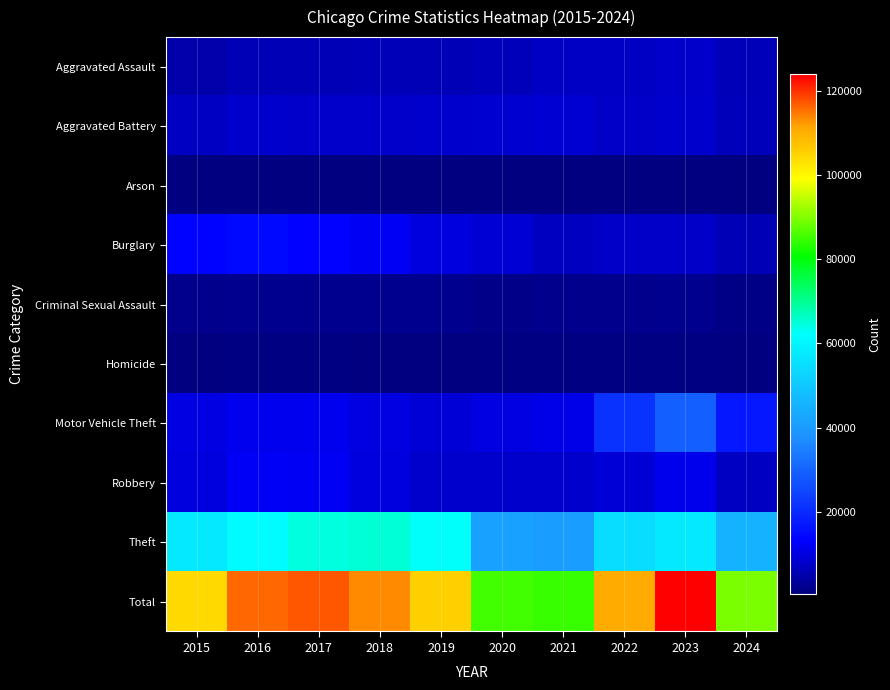

Reading right to left, list all the values displayed in this chart.

Aggravated Assault: 2024=6113	2023=7710	2022=7280	2021=7242	2020=6265	2019=5841	2018=6002	2017=5793	2016=5713	2015=4480
Aggravated Battery: 2024=6294	2023=8077	2022=7492	2021=8347	2020=8321	2019=7858	2018=7735	2017=7845	2016=8086	2015=7019
Arson: 2024=366	2023=513	2022=422	2021=529	2020=588	2019=376	2018=373	2017=444	2016=515	2015=448
Burglary: 2024=5829	2023=7484	2022=7593	2021=6662	2020=8758	2019=9638	2018=11747	2017=13001	2016=14289	2015=13184
Criminal Sexual Assault: 2024=1314	2023=1837	2022=1803	2021=1739	2020=1491	2019=1915	2018=2034	2017=1977	2016=1850	2015=1703
Homicide: 2024=447	2023=626	2022=725	2021=804	2020=787	2019=499	2018=588	2017=672	2016=786	2015=496
Motor Vehicle Theft: 2024=16864	2023=29250	2022=21463	2021=10604	2020=9959	2019=8977	2018=9985	2017=11380	2016=11285	2015=10068
Robbery: 2024=6940	2023=11052	2022=8963	2021=7920	2020=7855	2019=7995	2018=9681	2017=11880	2016=11960	2015=9638
Theft: 2024=45475	2023=57444	2022=54884	2021=40814	2020=41340	2019=62495	2018=65290	2017=64386	2016=61623	2015=57351
Total: 2024=89642	2023=123993	2022=110625	2021=84661	2020=85364	2019=105594	2018=113435	2017=117378	2016=116107	2015=104387